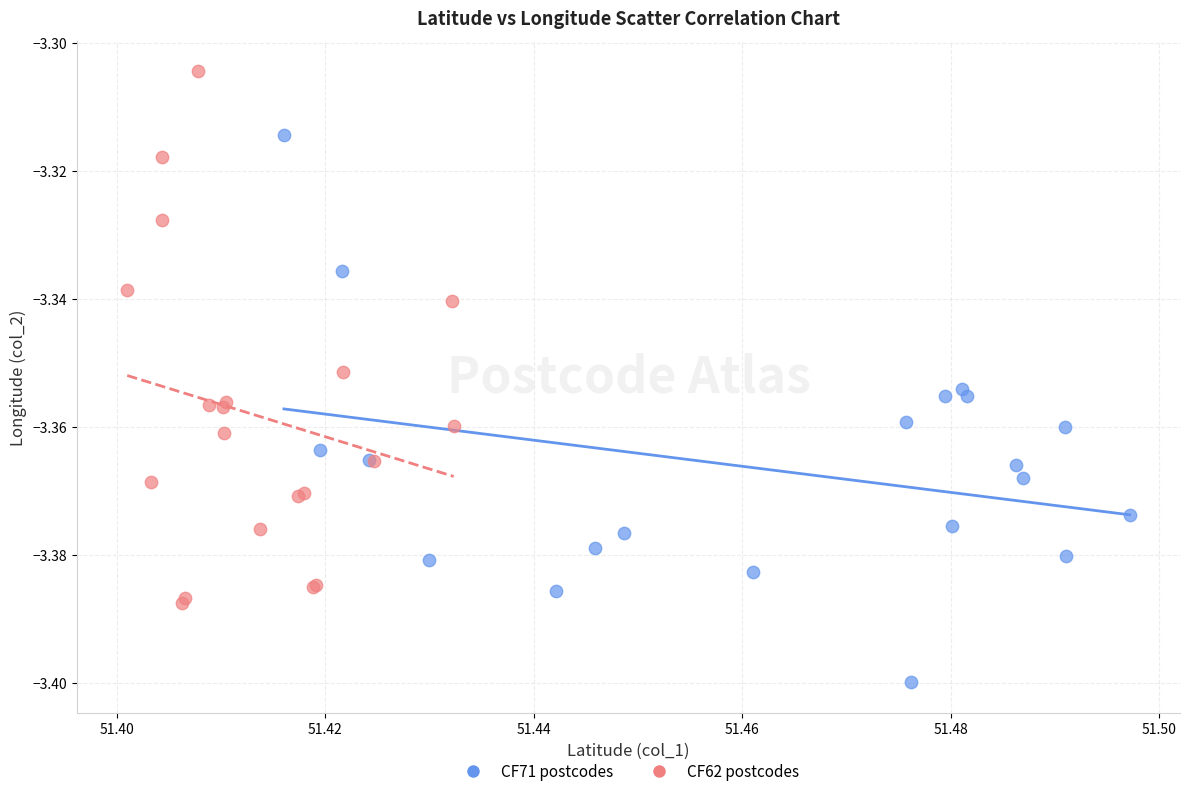

Which series reaches the maximum Y coordinate?

CF62 postcodes